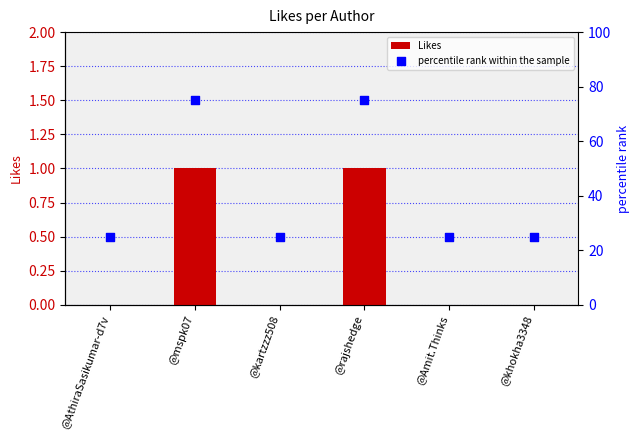

At how many categories does at least one series exceed 1?

6